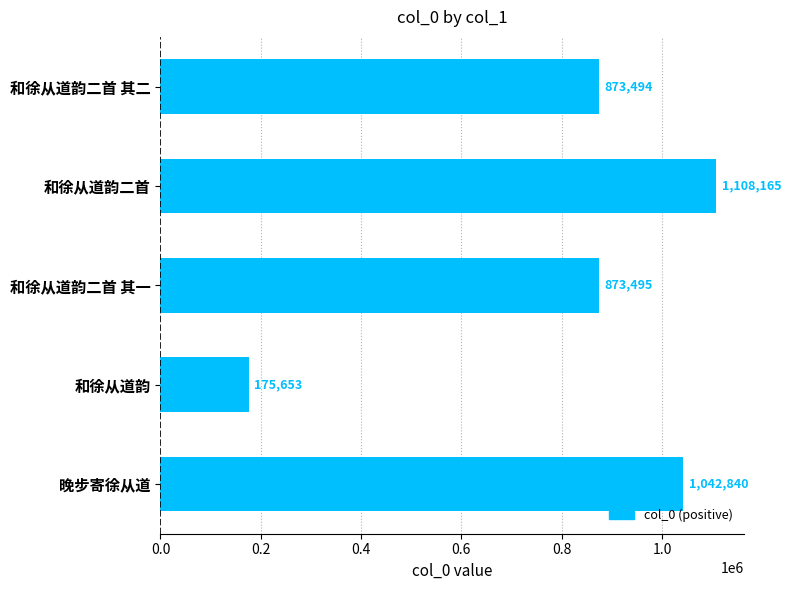

What is the difference between the maximum and second lowest values?

234671